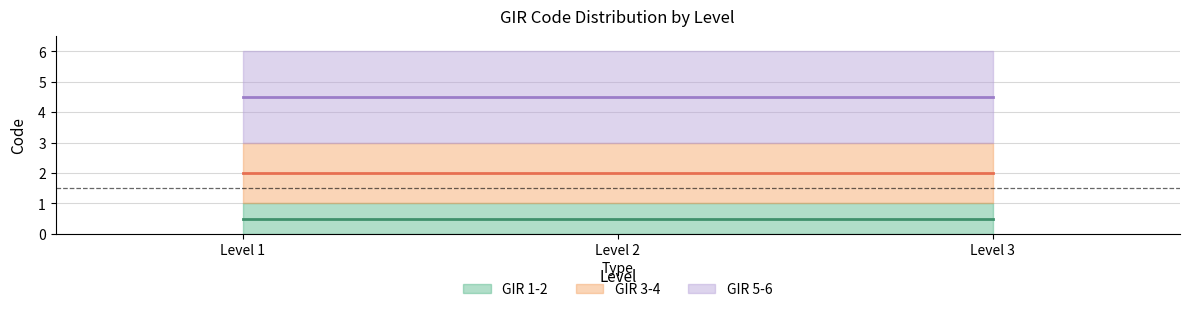

Where is GIR 3-4 nearest to the value 2?

Level 1